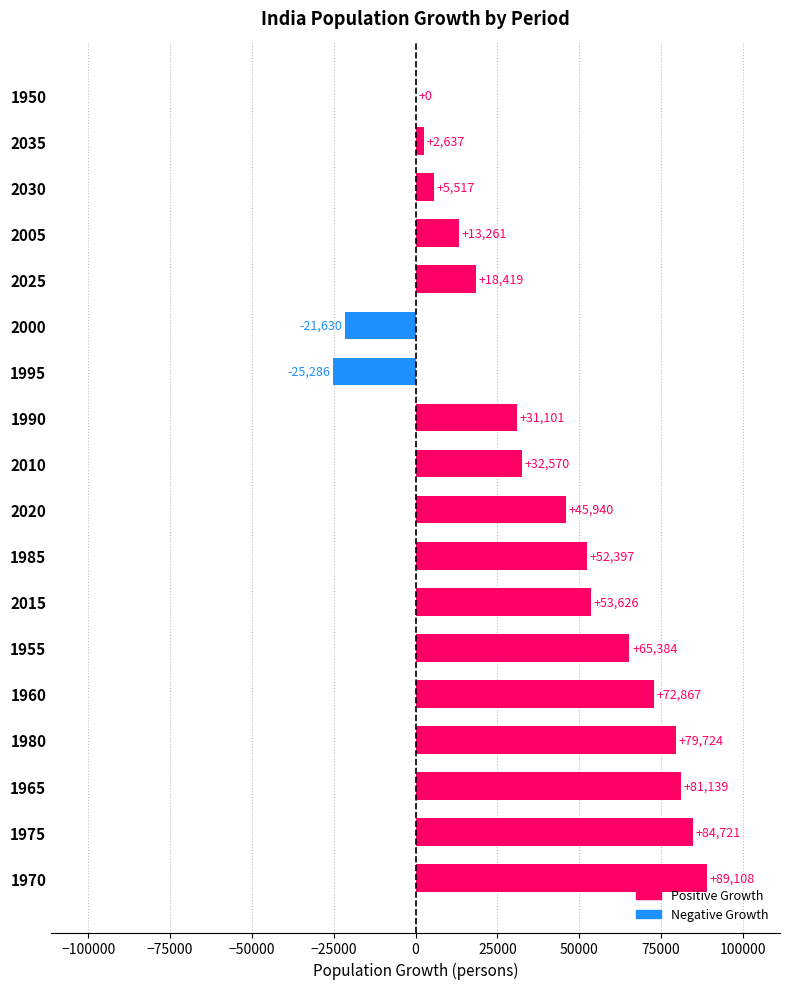

At which category does the chart reach its peak across all series?

1970